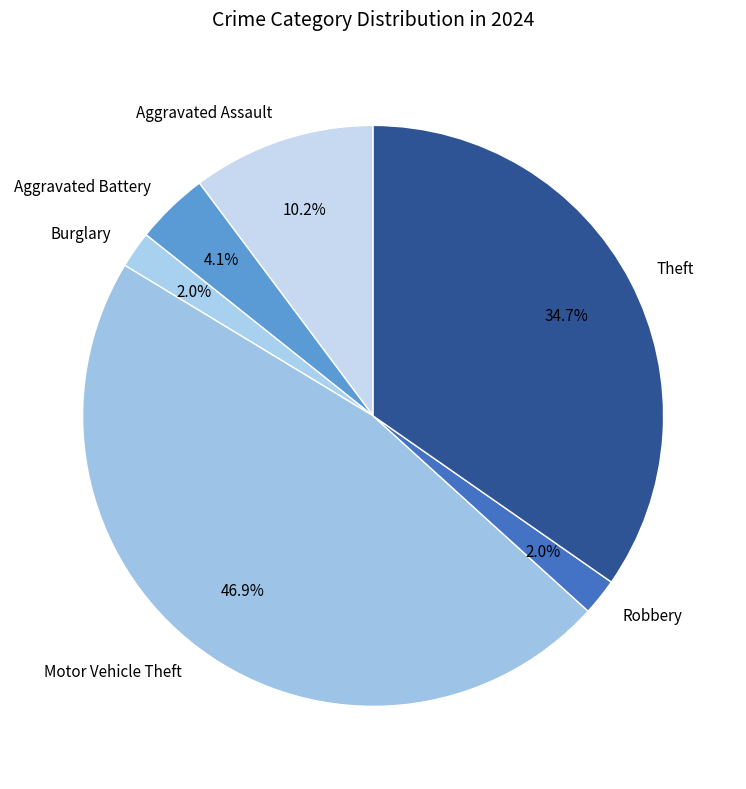

To the nearest percent, what portion does Burglary represent?

2%